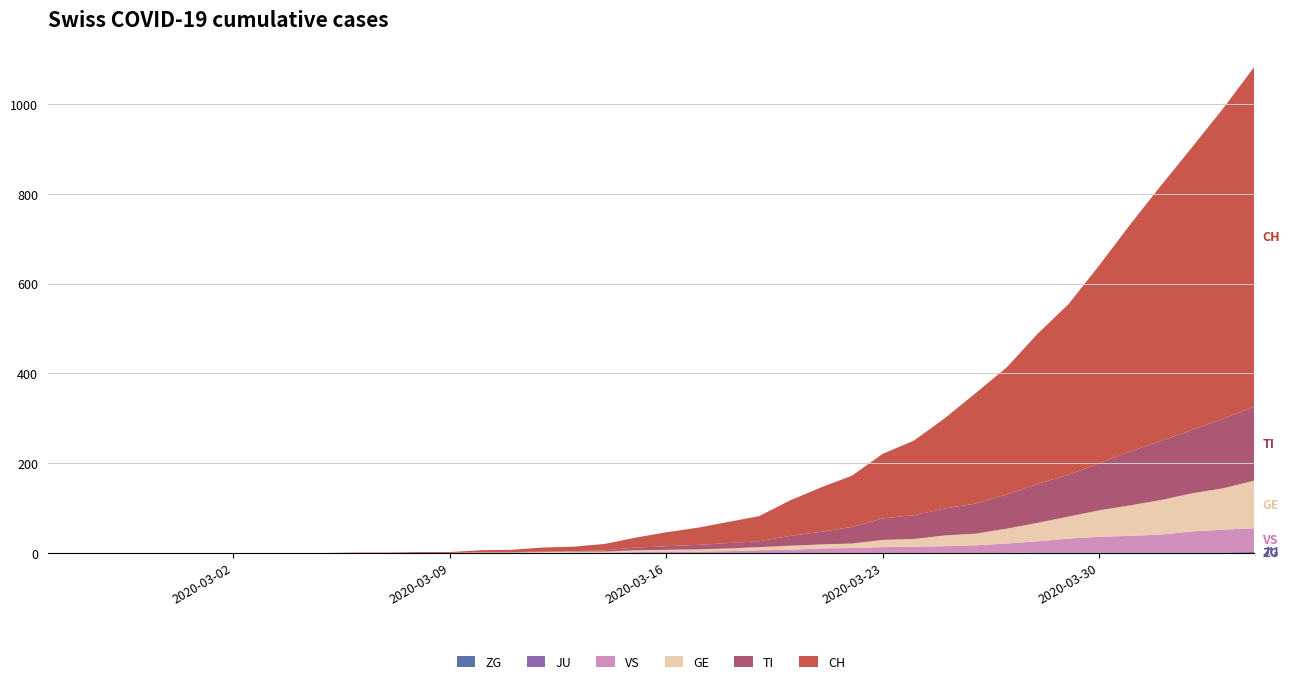

Reading left to right, list all the values displayed in this chart.

ZG: 0=0	1=0	2=0	3=0	4=0	5=0	6=0	7=0	8=0	9=0	10=0	11=0	12=0	13=0	14=0	15=0	16=0	17=0	18=0	19=0	20=0	21=0	22=0	23=0	24=0	25=0	26=0	27=0	28=0	29=0	30=0	31=0	32=1	33=1	34=1	35=1	36=1	37=1	38=1	39=2
JU: 0=0	1=0	2=0	3=0	4=0	5=0	6=0	7=0	8=0	9=0	10=0	11=0	12=0	13=0	14=0	15=0	16=0	17=0	18=0	19=0	20=0	21=0	22=0	23=0	24=0	25=0	26=0	27=0	28=0	29=0	30=0	31=0	32=0	33=0	34=0	35=0	36=0	37=0	38=0	39=0
VS: 0=0	1=0	2=0	3=0	4=0	5=0	6=0	7=0	8=0	9=0	10=0	11=0	12=0	13=0	14=0	15=0	16=0	17=1	18=1	19=2	20=3	21=3	22=4	23=6	24=7	25=10	26=11	27=13	28=14	29=15	30=17	31=21	32=25	33=31	34=35	35=37	36=40	37=47	38=51	39=53
GE: 0=0	1=0	2=0	3=0	4=0	5=0	6=0	7=0	8=0	9=0	10=0	11=0	12=0	13=0	14=1	15=1	16=2	17=2	18=2	19=4	20=4	21=5	22=6	23=7	24=9	25=9	26=10	27=16	28=17	29=24	30=26	31=33	32=41	33=49	34=59	35=68	36=77	37=85	38=92	39=106
TI: 0=0	1=0	2=0	3=0	4=0	5=0	6=0	7=0	8=0	9=0	10=0	11=0	12=0	13=0	14=1	15=1	16=1	17=1	18=3	19=6	20=8	21=10	22=12	23=13	24=22	25=28	26=37	27=48	28=53	29=60	30=67	31=76	32=87	33=93	34=105	35=120	36=132	37=141	38=155	39=165
CH: 0=0	1=0	2=0	3=0	4=0	5=0	6=0	7=0	8=0	9=0	10=1	11=1	12=2	13=2	14=4	15=5	16=9	17=10	18=14	19=22	20=31	21=38	22=47	23=56	24=79	25=99	26=114	27=144	28=166	29=201	30=246	31=283	32=334	33=380	34=441	35=506	36=569	37=630	38=691	39=756